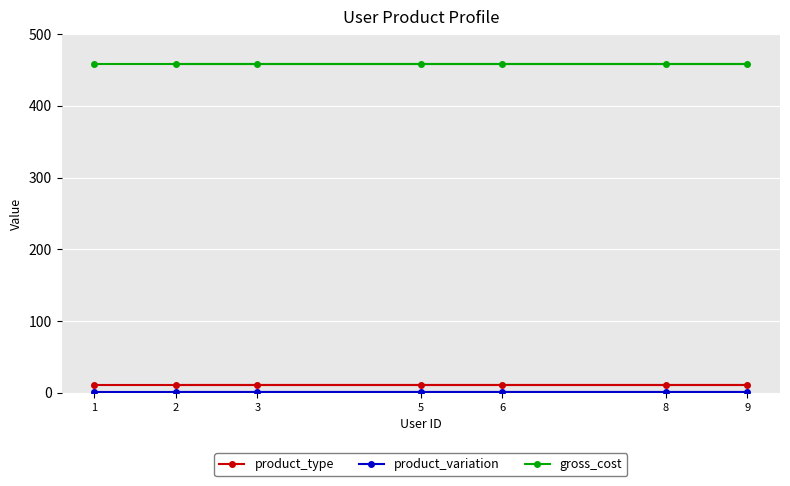

True or false: product_variation and product_type cross at least once.

False